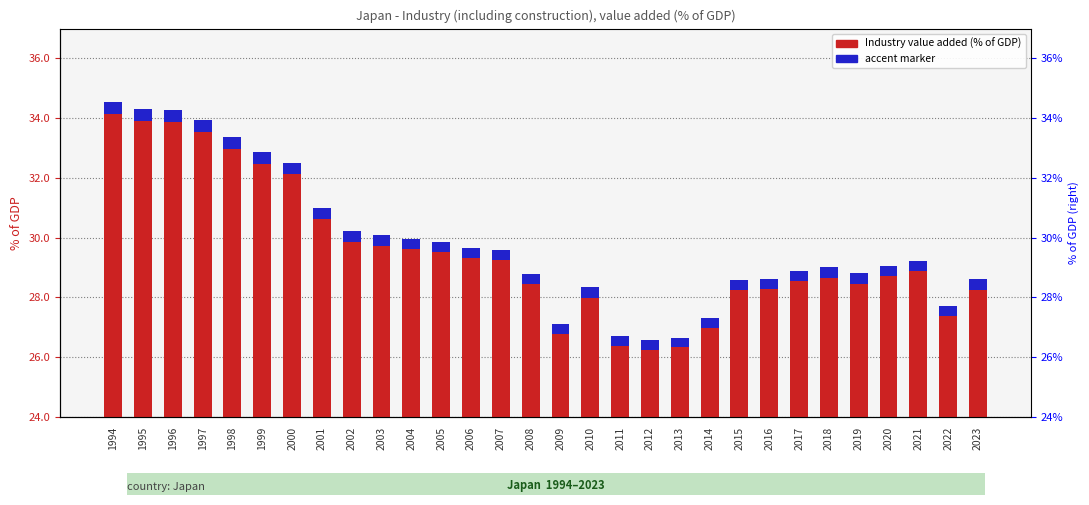

Which category has the highest value in the accent marker series?

1994